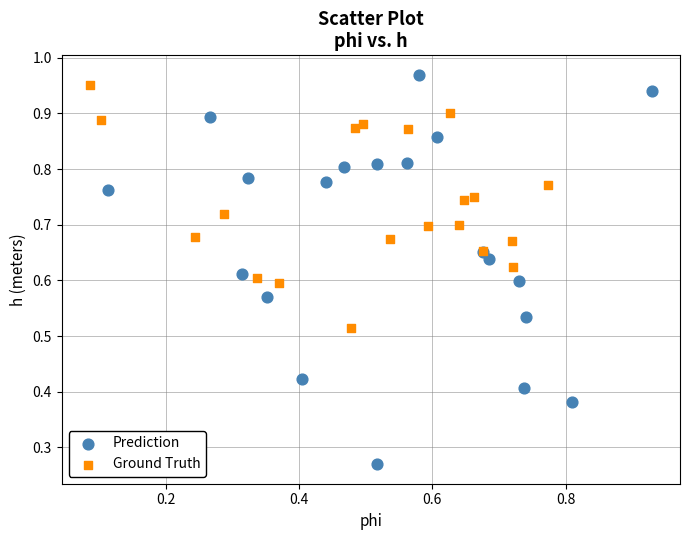

Which series contains the lowest Y value?

Prediction